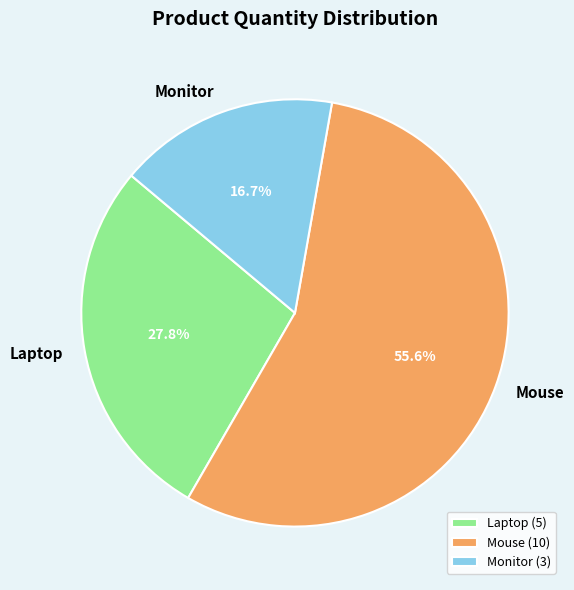

What percentage is NOT represented by Laptop (5)?

72.2%